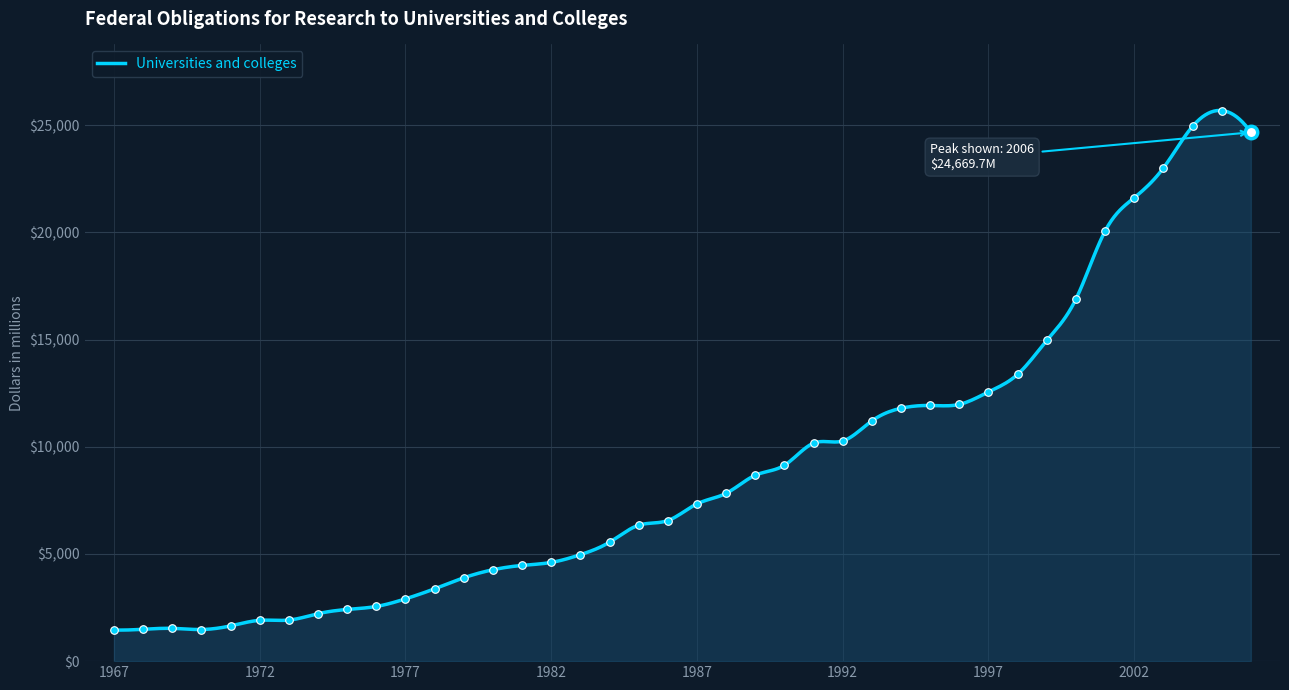

What is the change in value from 1978 to 1994?

+8422.3